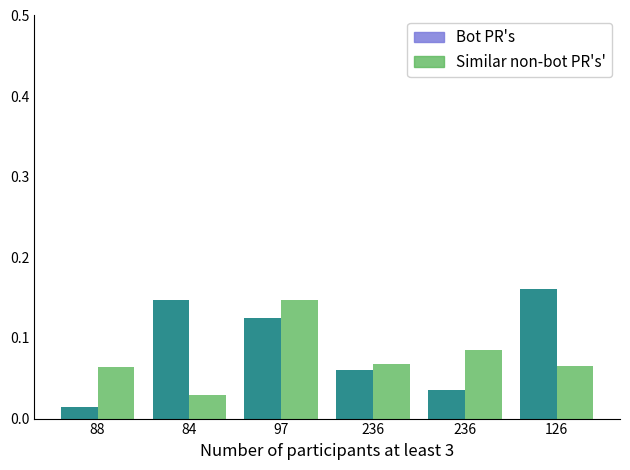

How many groups of bars are there?

6